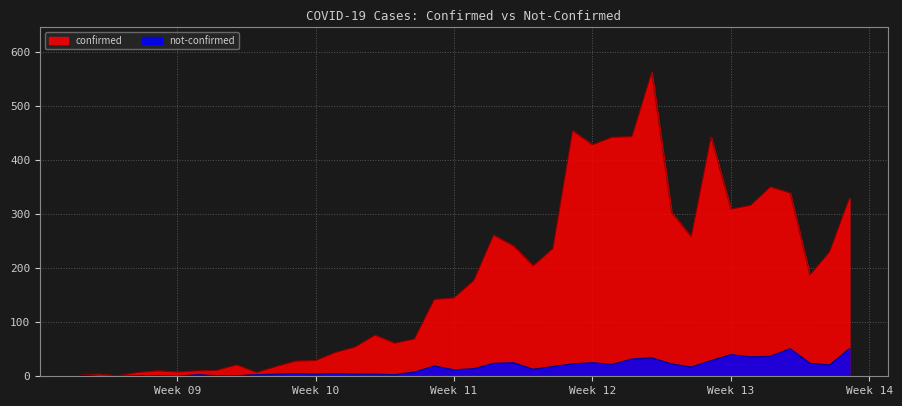

Between 2020-03-23 and 2020-03-30, which series saw the biggest shift?

confirmed